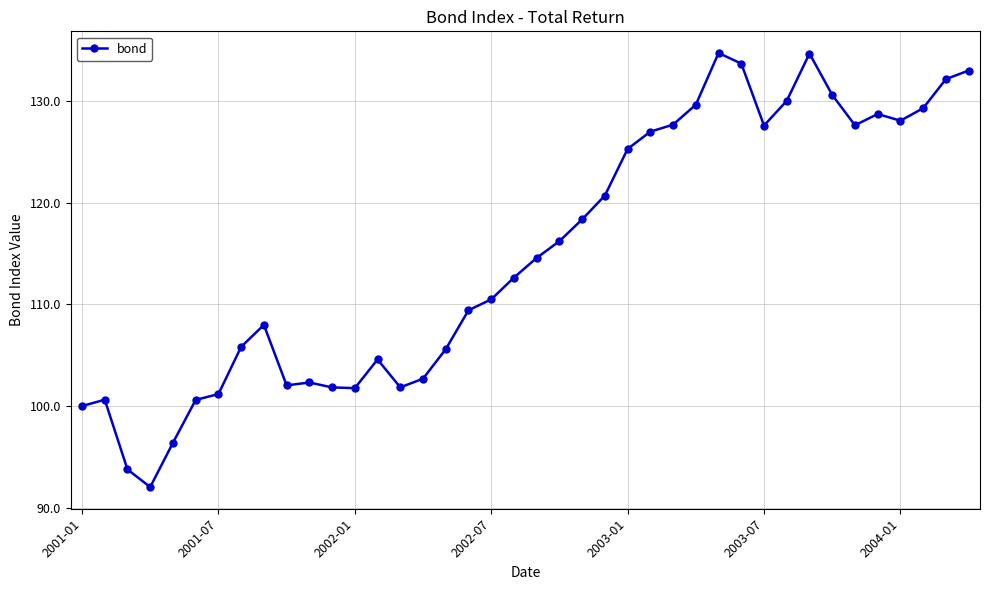

What is the smallest value displayed?

92.0